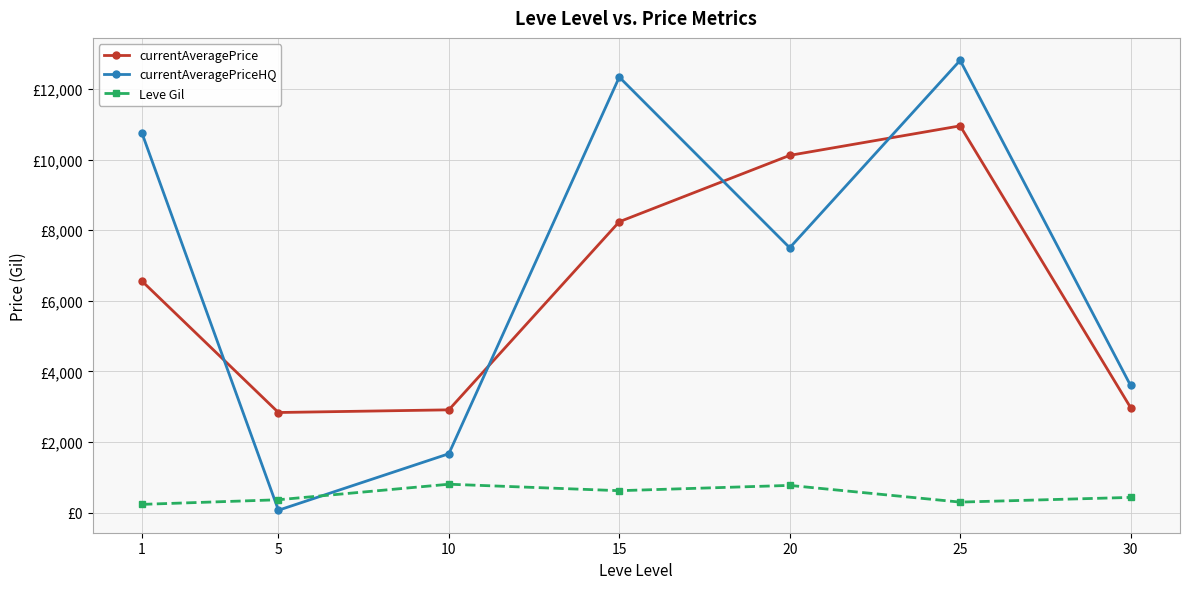

At which label is currentAveragePriceHQ closest to 6436?

20